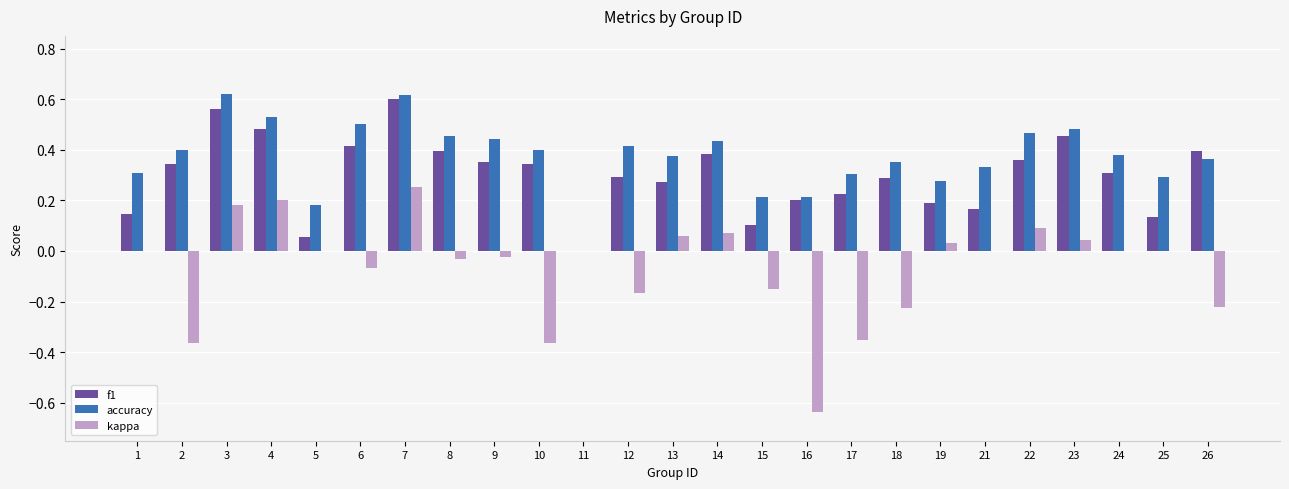

At which label does f1 reach its peak?

7